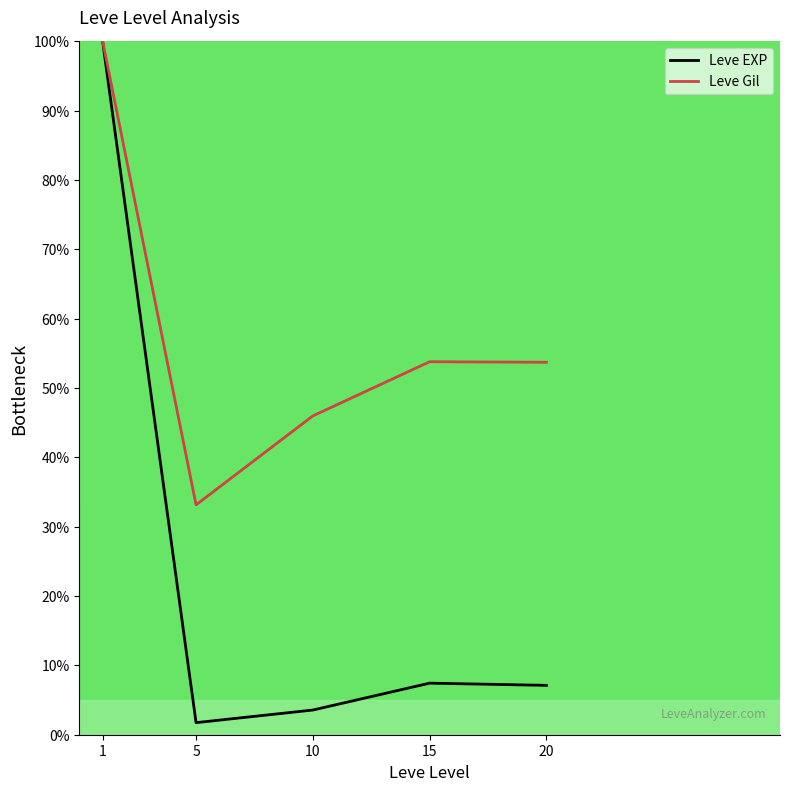

Is it true that Leve Gil equals 100.0 at 1?

True